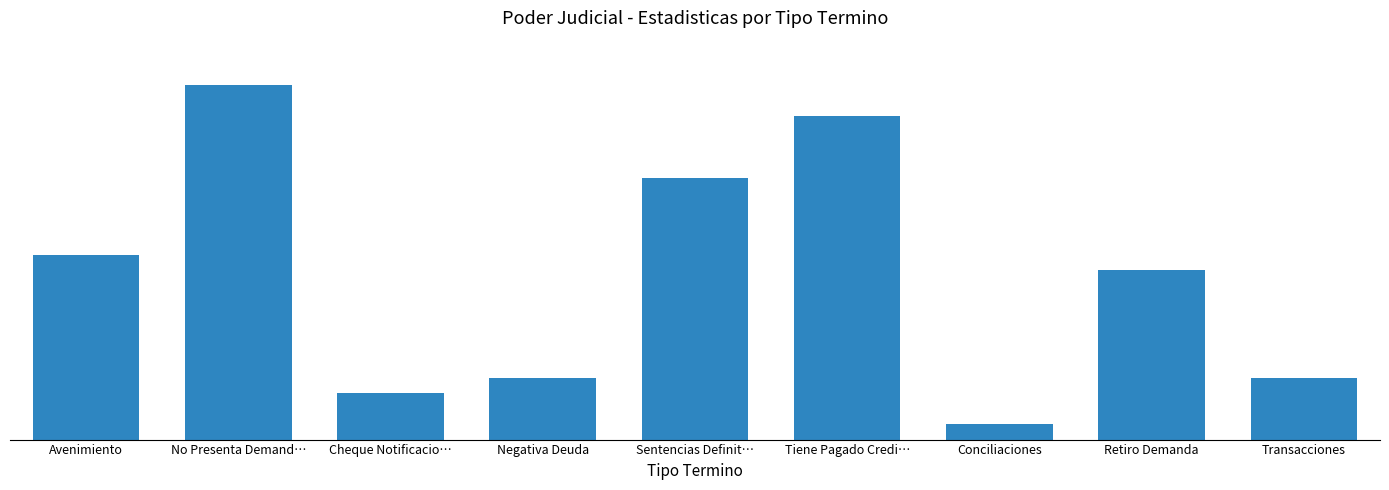

What is the label of the 6th bar from the left?

Tiene Pagado Credi…